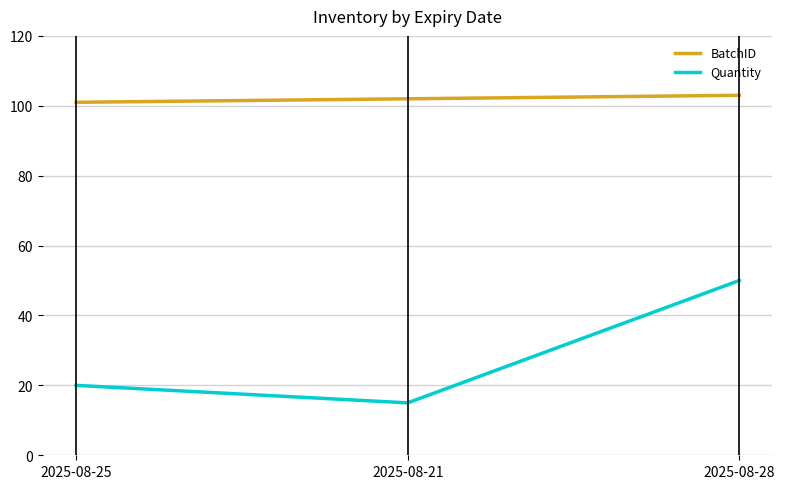

Rank the series by their maximum value, from highest to lowest.

BatchID, Quantity